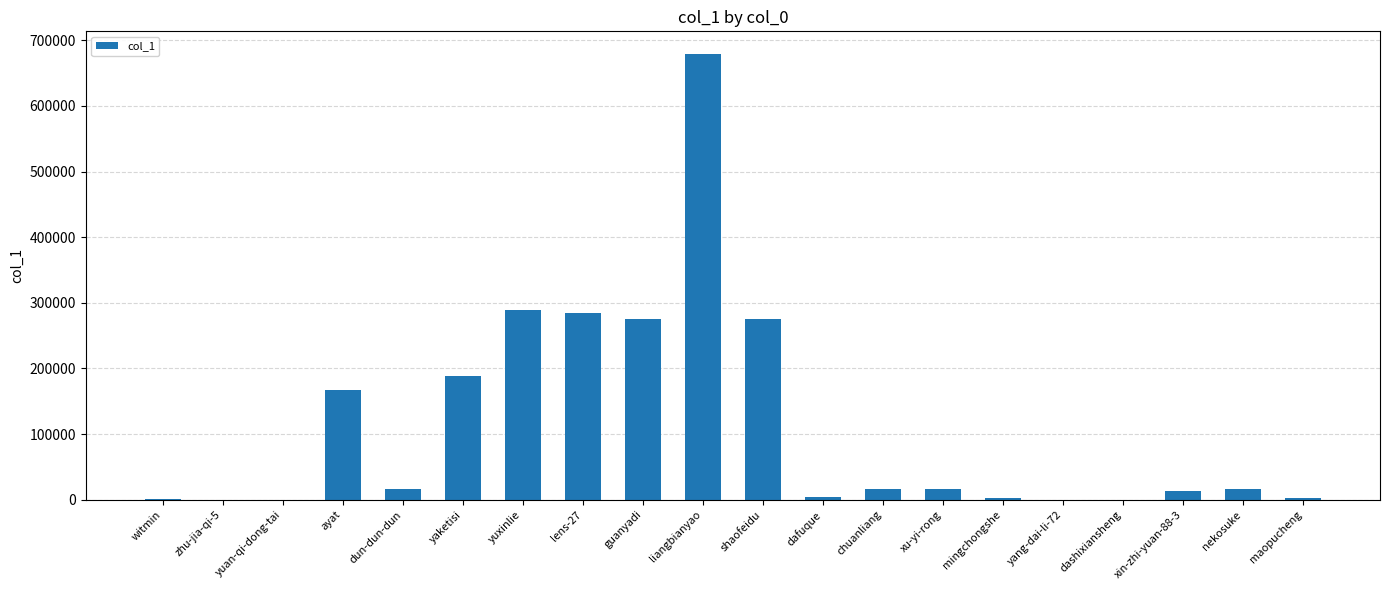

Are the bars horizontal?

No